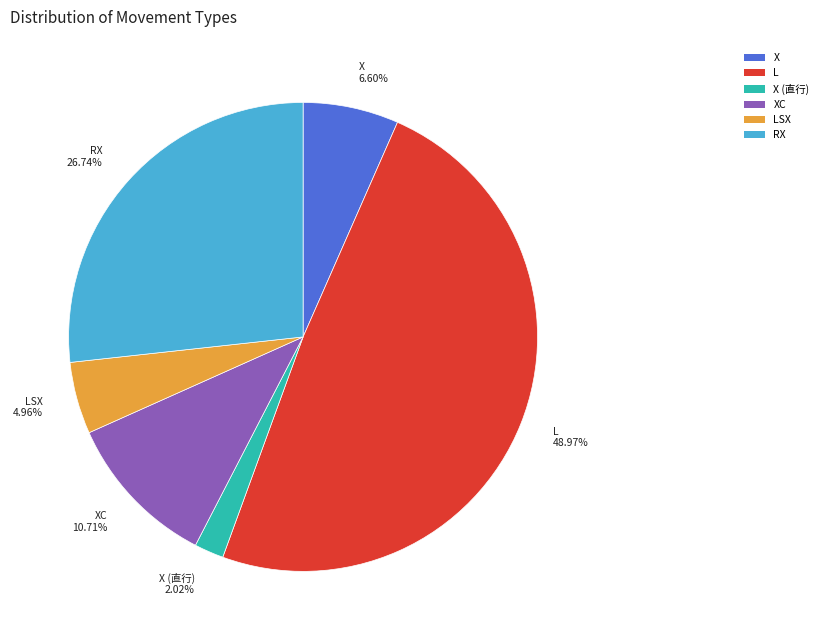

How many segments does this pie chart have?

6